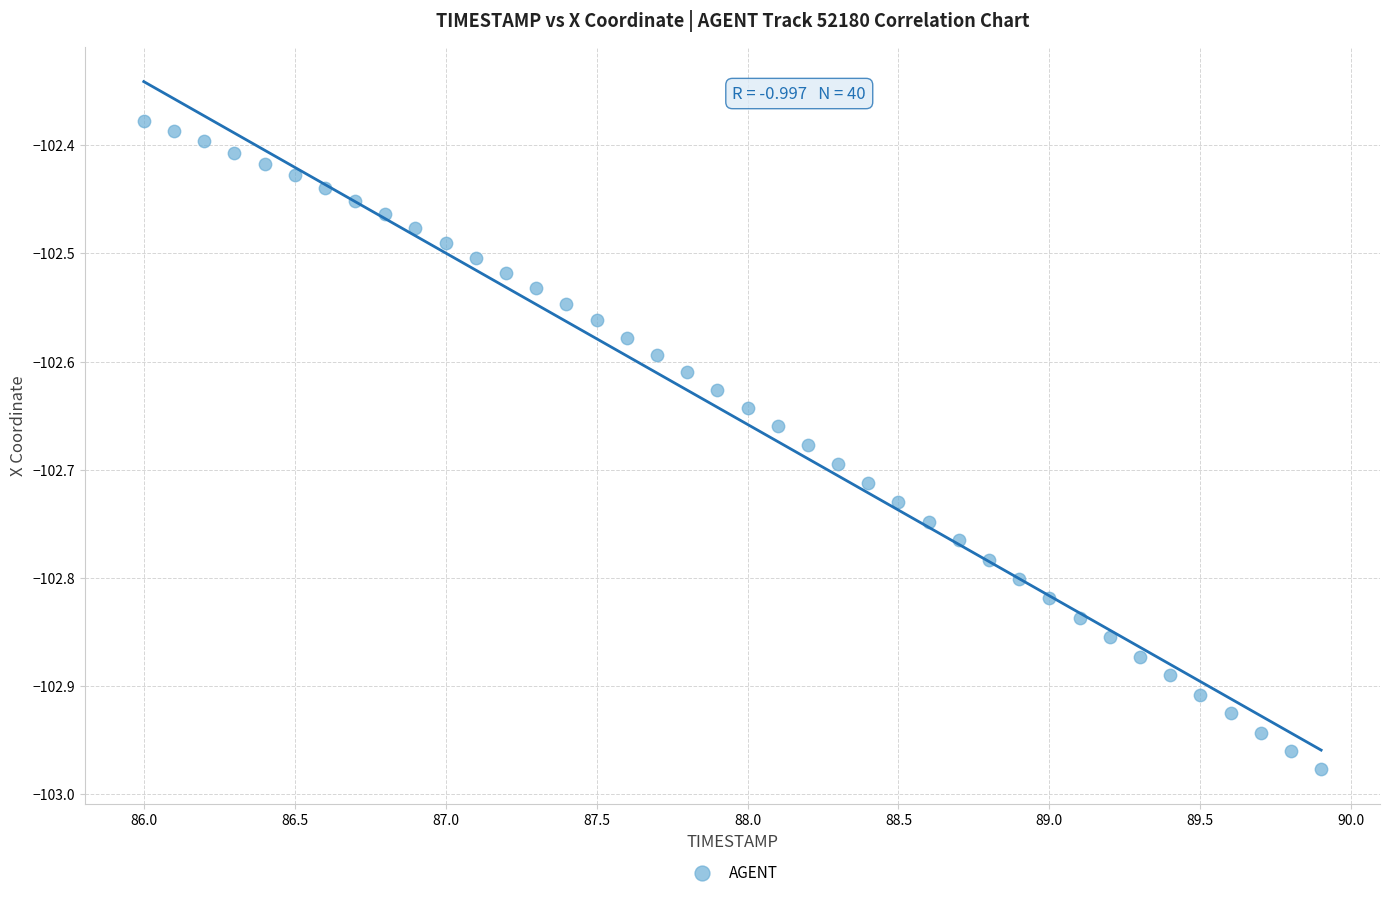

What is the range of X values (max minus min)?

3.9